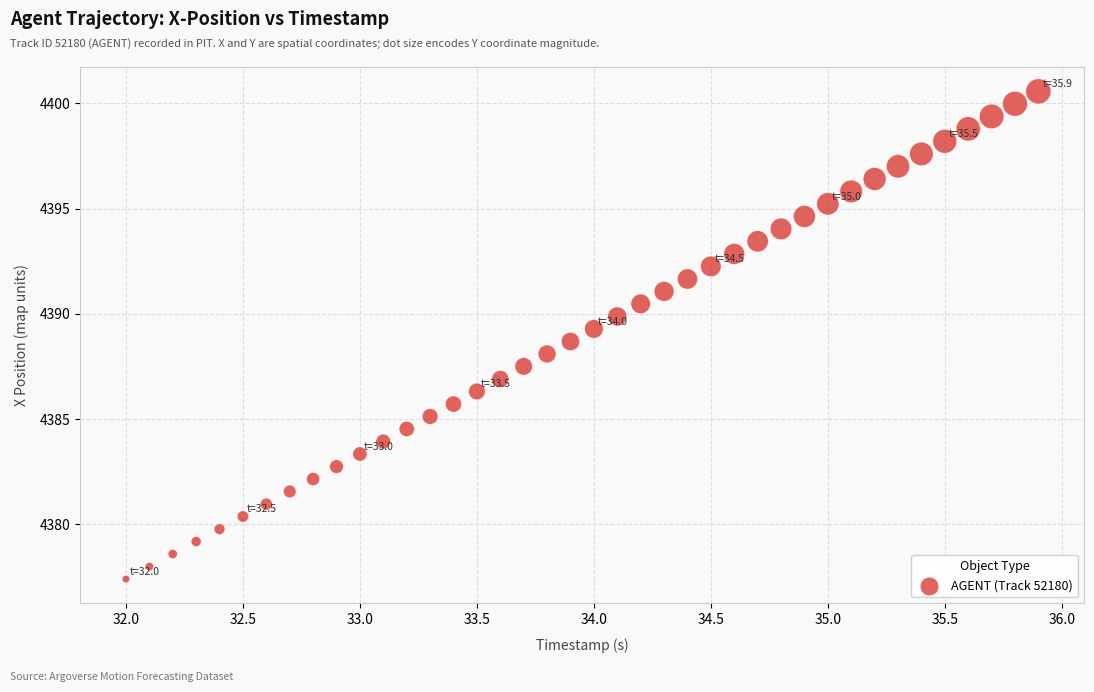

What is the range of X values (max minus min)?

3.9